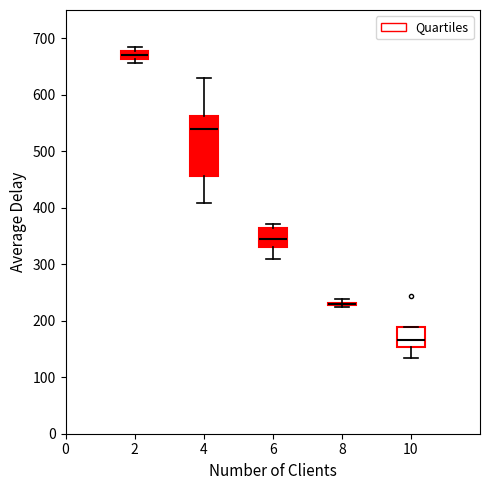

Comparing the boxes themselves (not the whiskers), which one is the tallest?

4